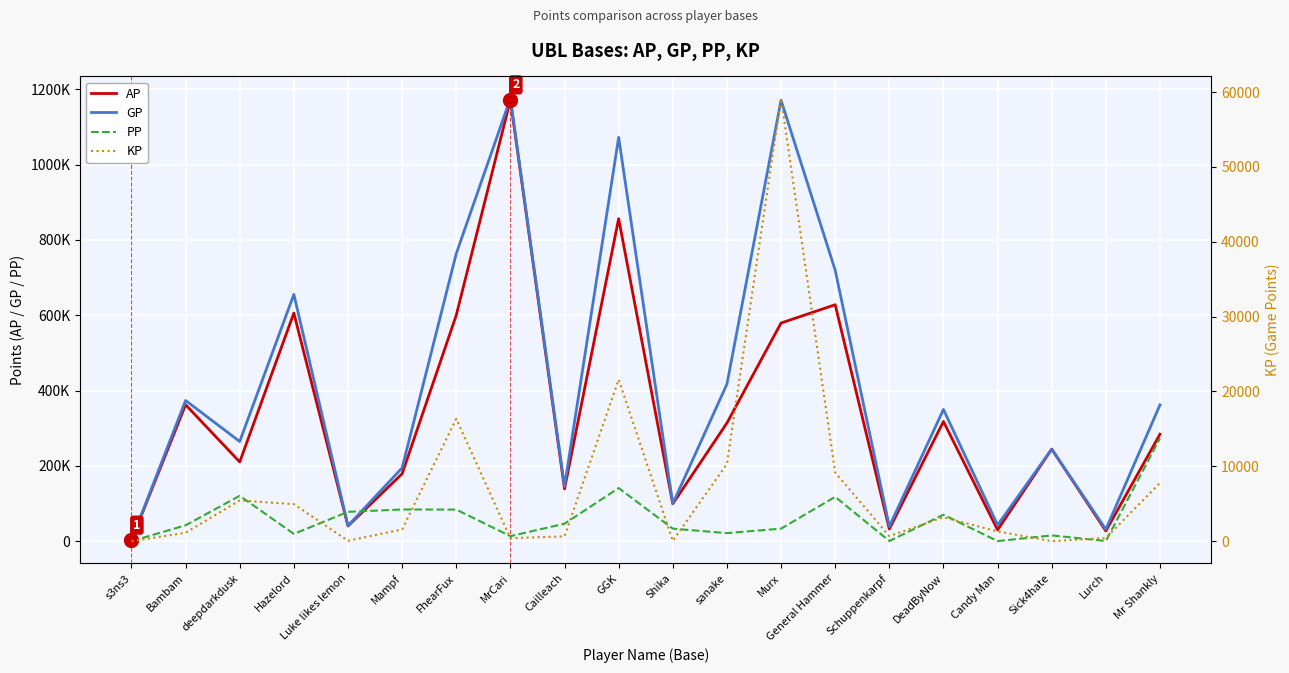

What is the spread (max minus min) of values at FhearFux?

747179.1